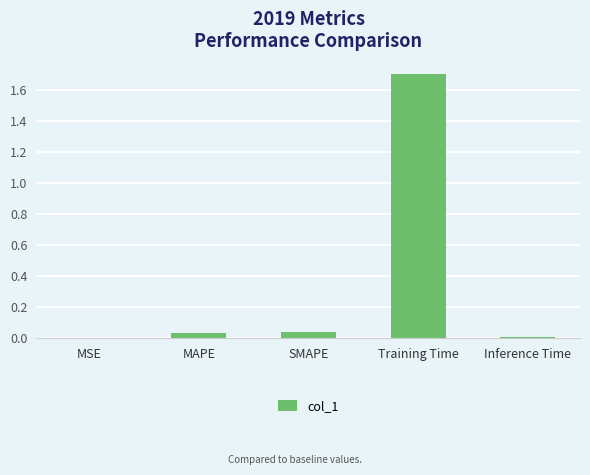

Is it true that the value at Inference Time is 0.0?

True